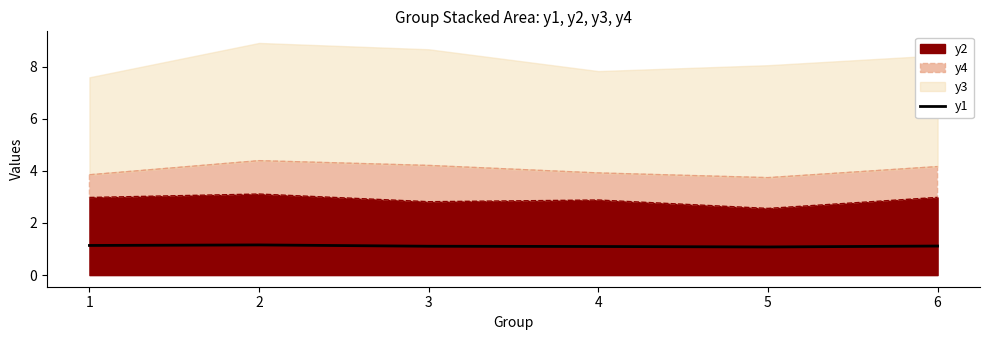

What is the sum of all values?

6.7